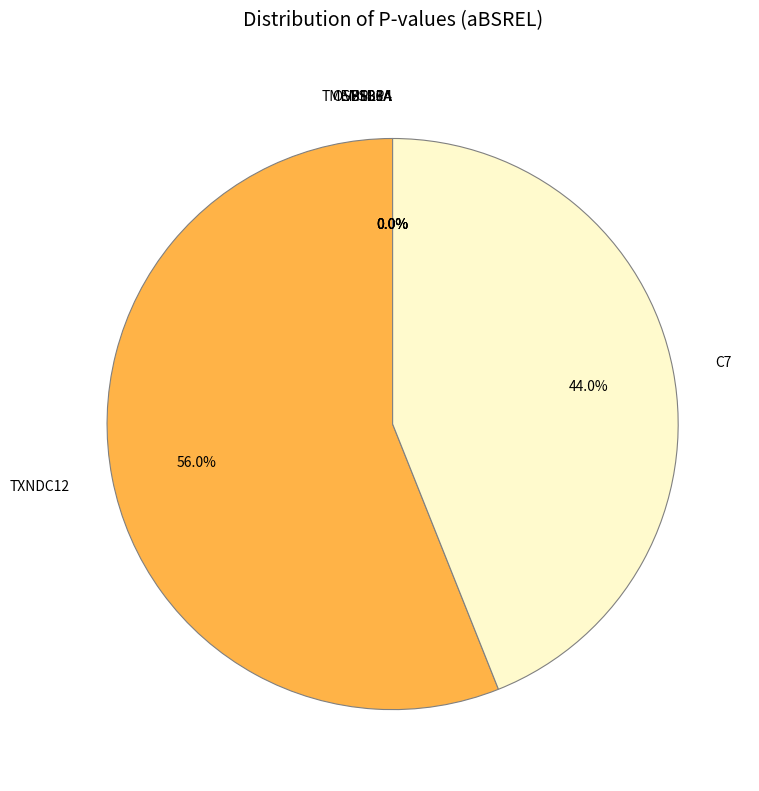

What is the largest slice in the pie chart?

TXNDC12